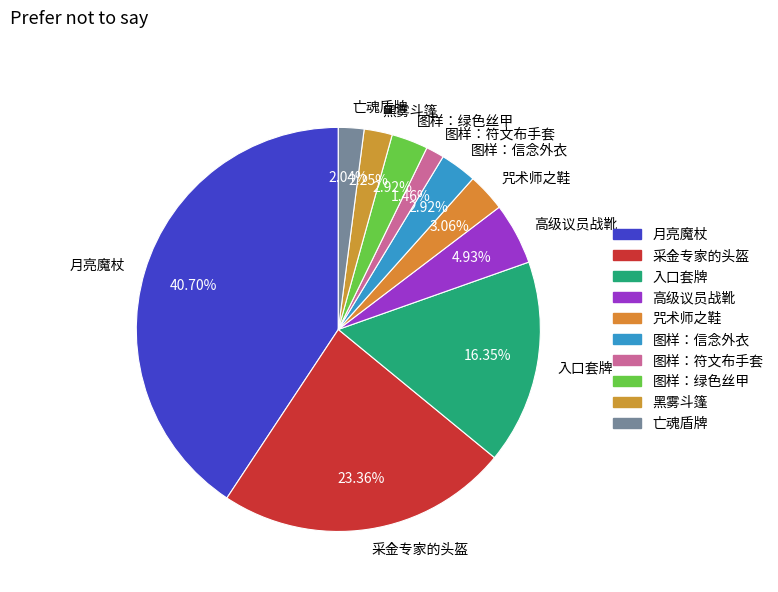

True or false: 亡魂盾牌 accounts for 2% of the total.

True